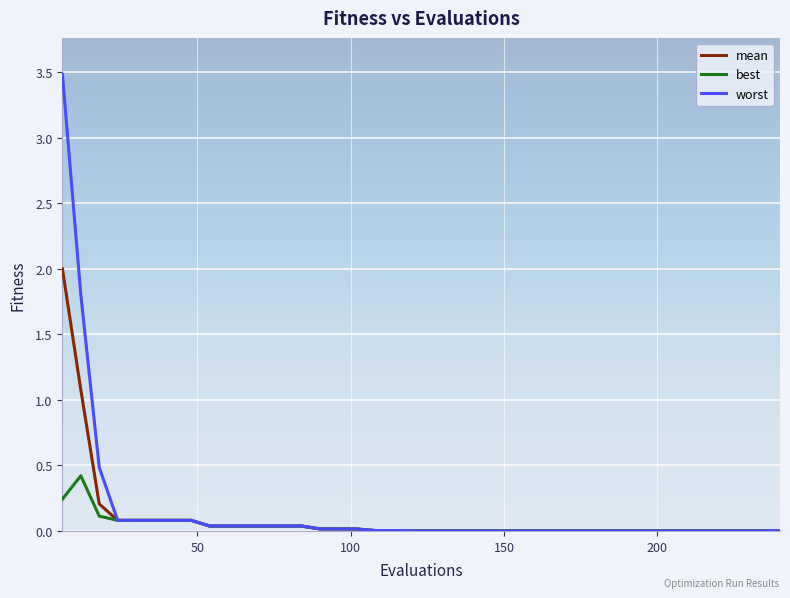

What are all the series names shown in the legend?

mean, best, worst